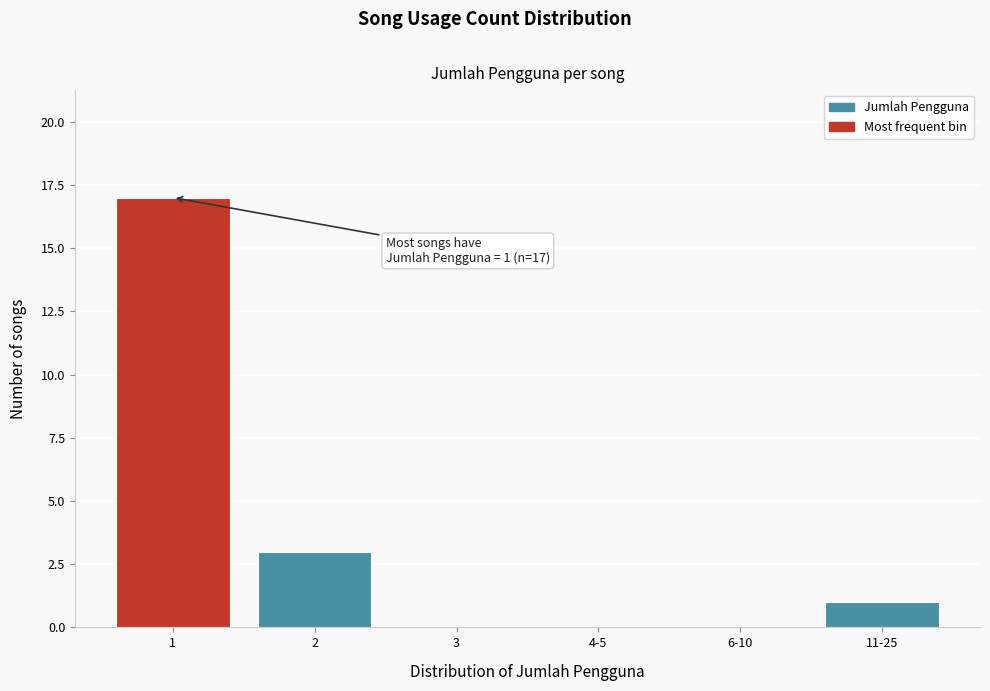

Reading left to right, transcribe all the data shown in this chart.

1=17	2=3	3=0	4-5=0	6-10=0	11-25=1